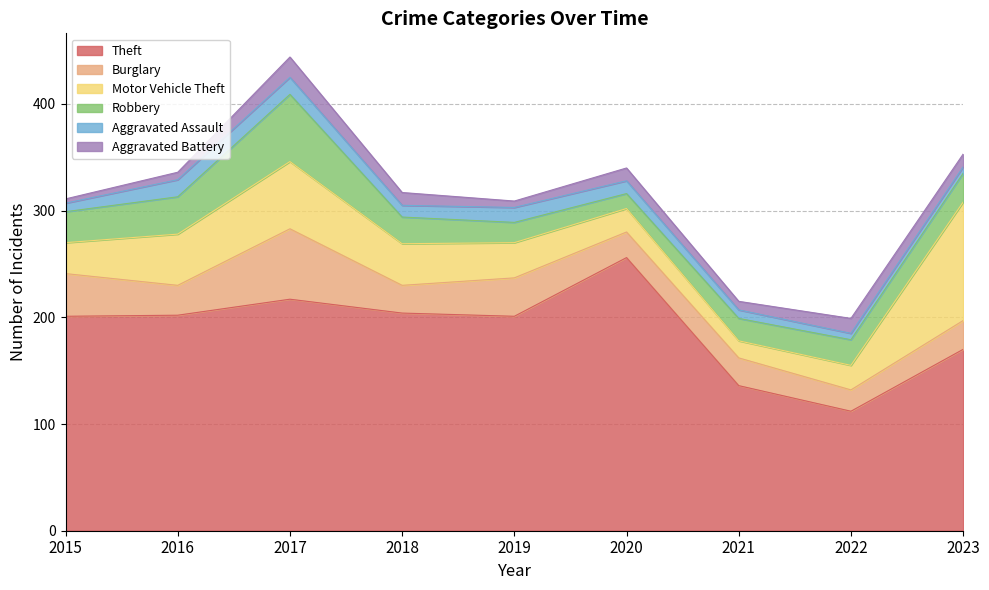

What is the difference between the maximum and minimum values in the Motor Vehicle Theft series?

95